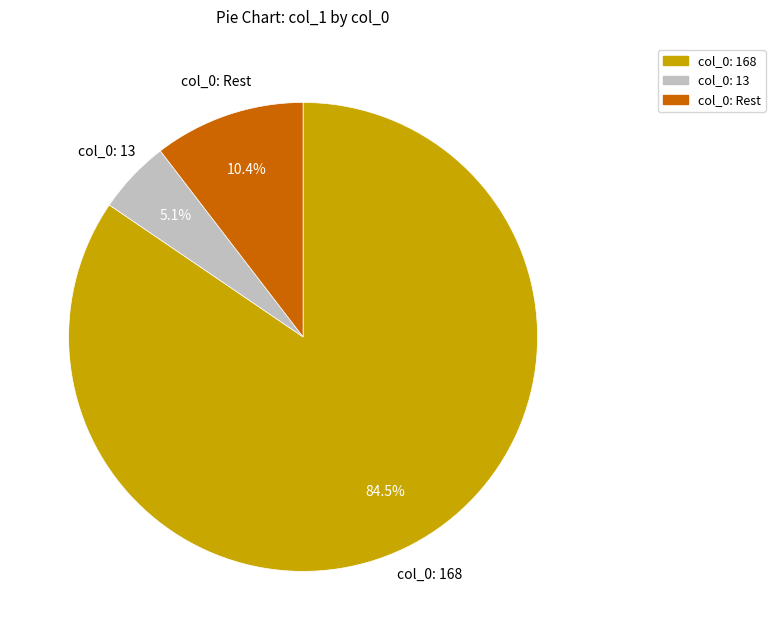

Is there a majority slice in this chart?

Yes